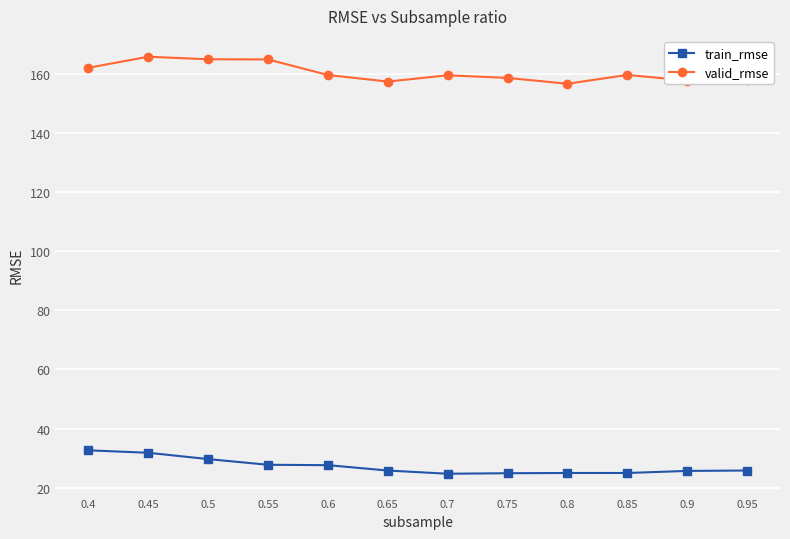

What is the average value of the train_rmse series?

27.2